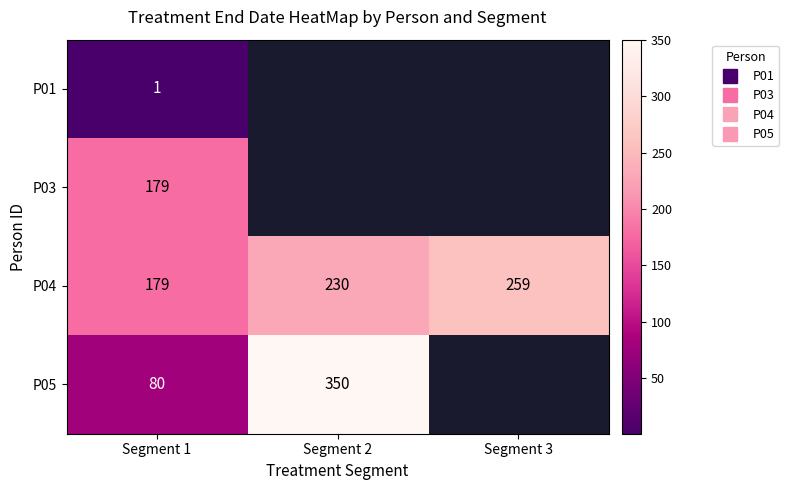

List the labels in order of P04 value, largest first.

Segment 3, Segment 2, Segment 1